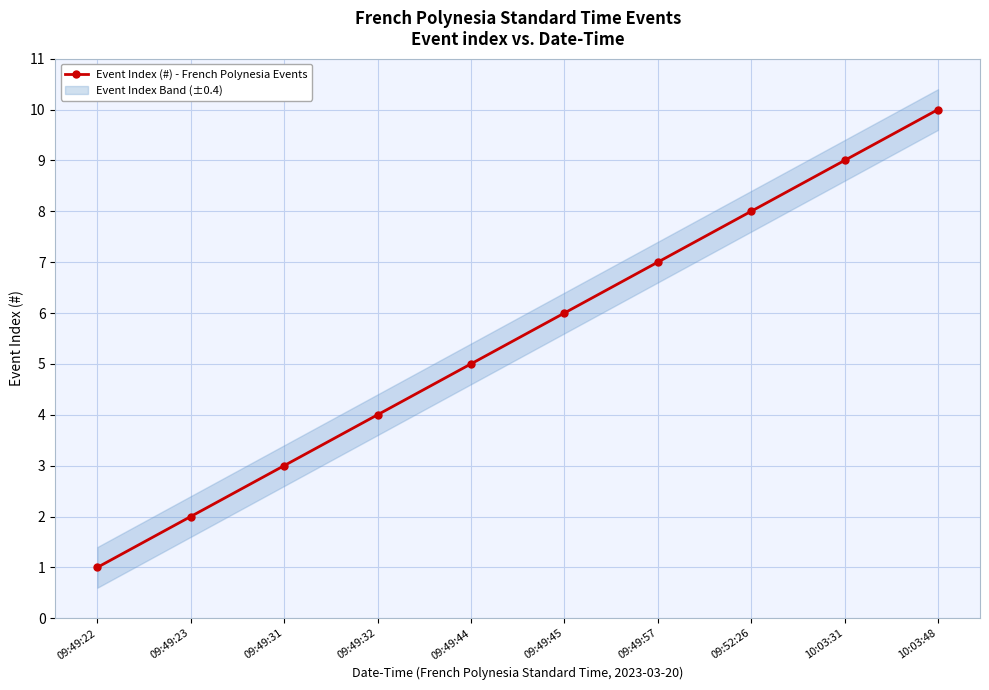

Is it true that the value at 10:03:48 is 10?

True